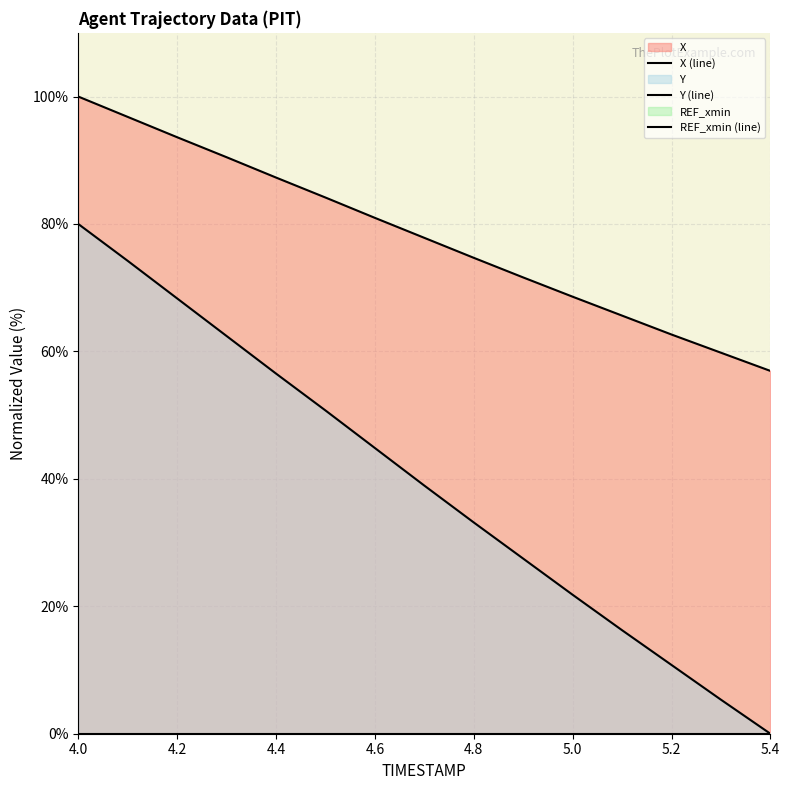

What is the difference between the maximum and second lowest values in the X series?

40.2